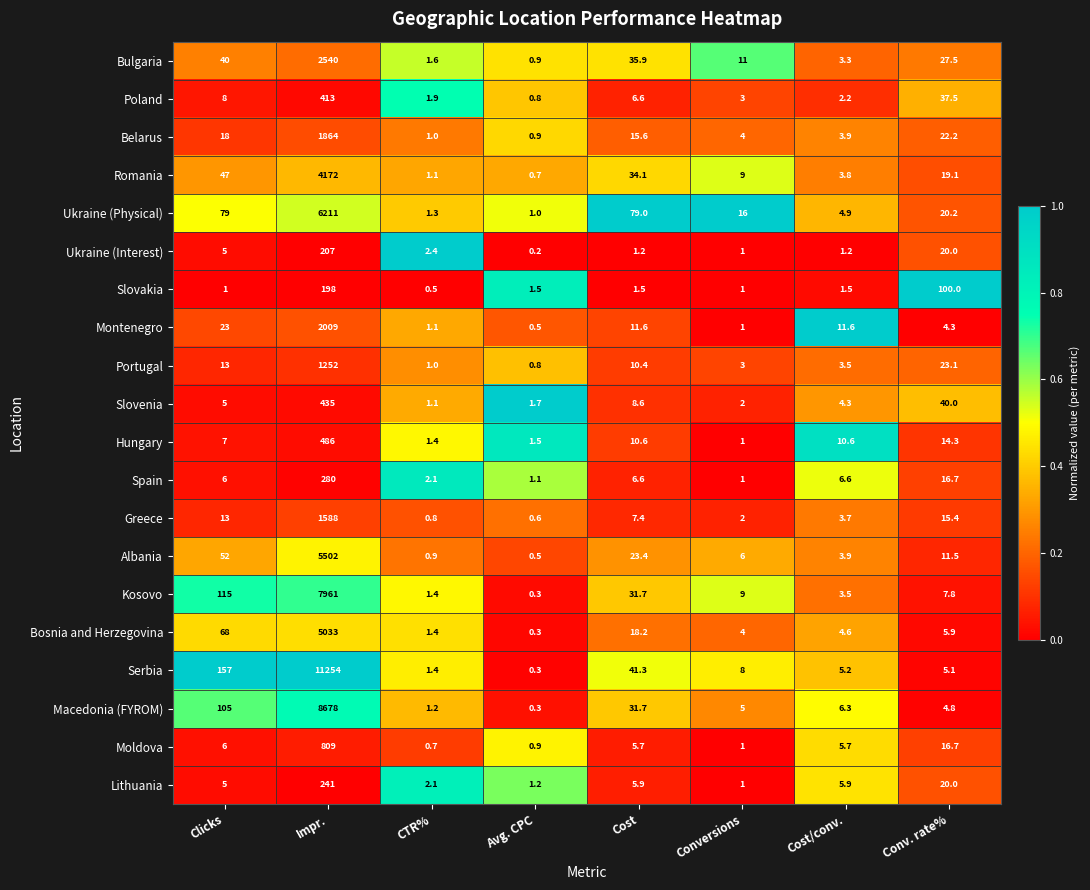

What is the difference between the highest and lowest values at Conversions?

15.0